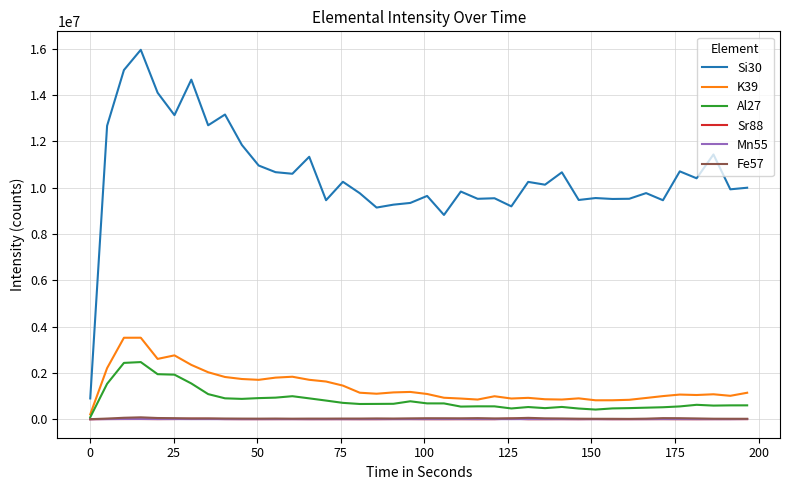

How many distinct data groups are displayed?

6